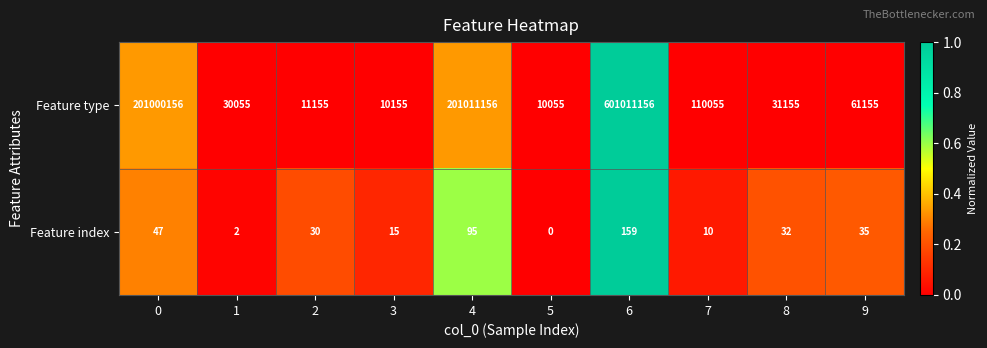

Reading left to right, extract all data points from this chart.

Feature type: 0=201000156	1=30055	2=11155	3=10155	4=201011156	5=10055	6=601011156	7=110055	8=31155	9=61155
Feature index: 0=47	1=2	2=30	3=15	4=95	5=0	6=159	7=10	8=32	9=35